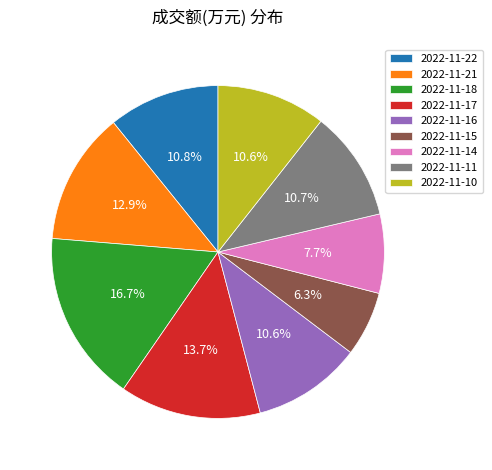

What is the largest slice in the pie chart?

2022-11-18